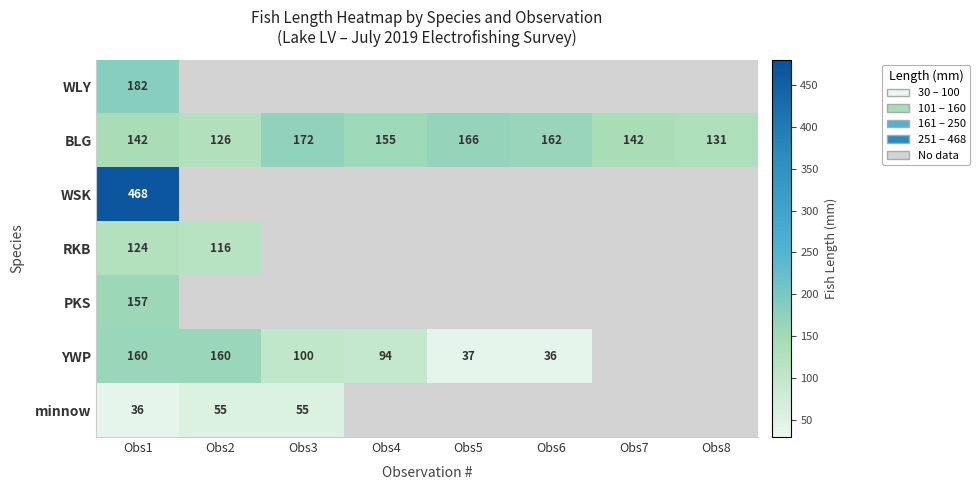

At which category is the sum across all series the highest?

Obs1